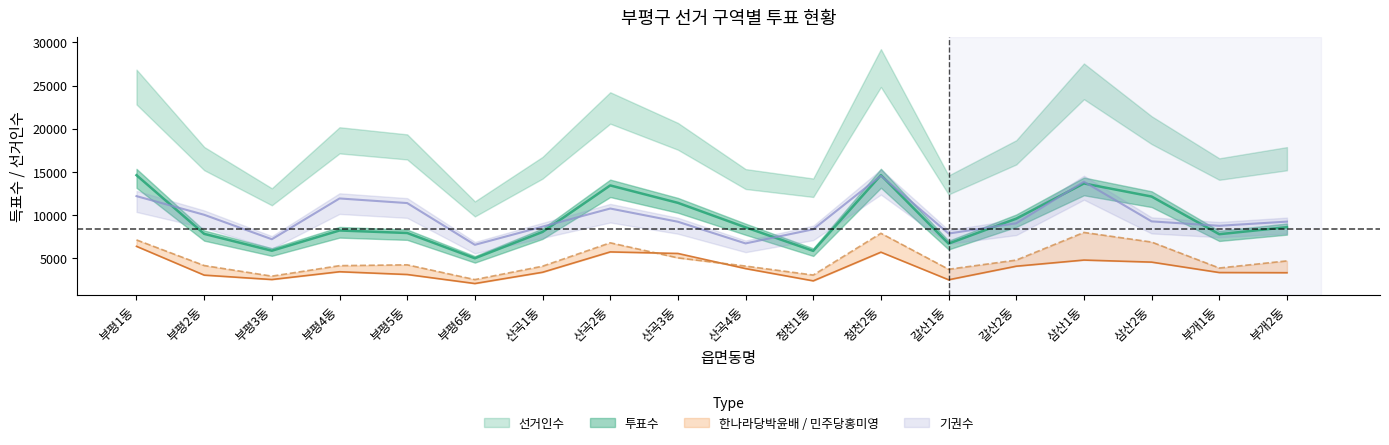

What is the average value of the 한나라당박윤배 series?

3902